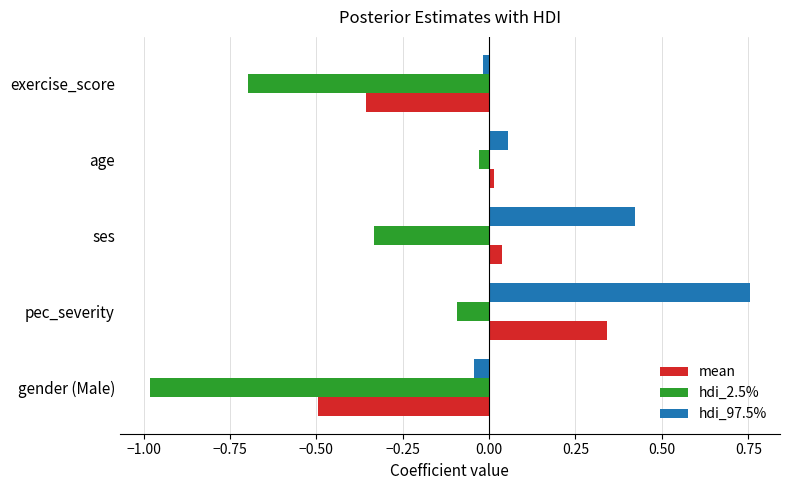

What is the average value of the hdi_97.5% series?

0.2